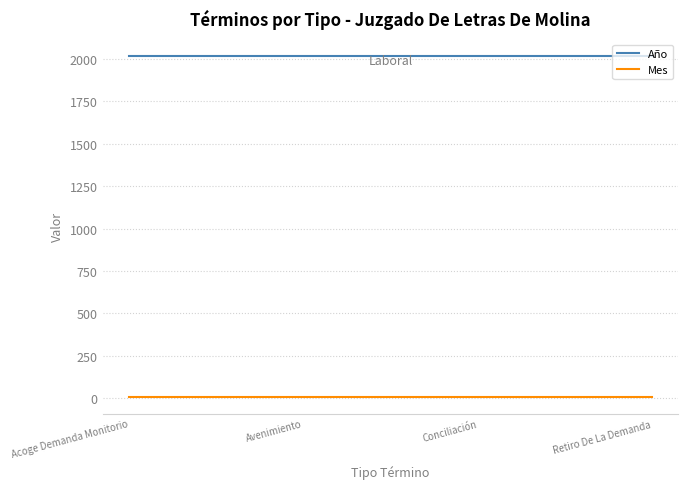

Is the value of Mes at Acoge Demanda Monitorio greater than the value of Año at Avenimiento?

No